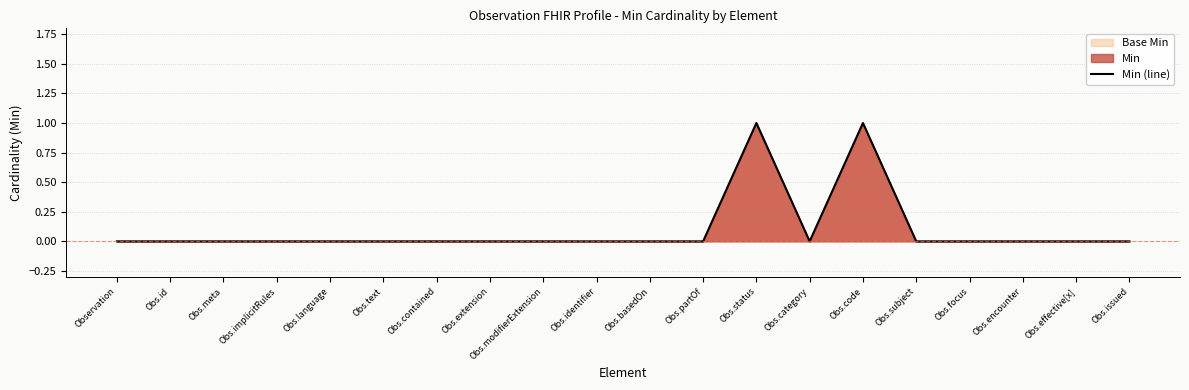

How many points are lower than both their immediate neighbors (excluding endpoints)?

1